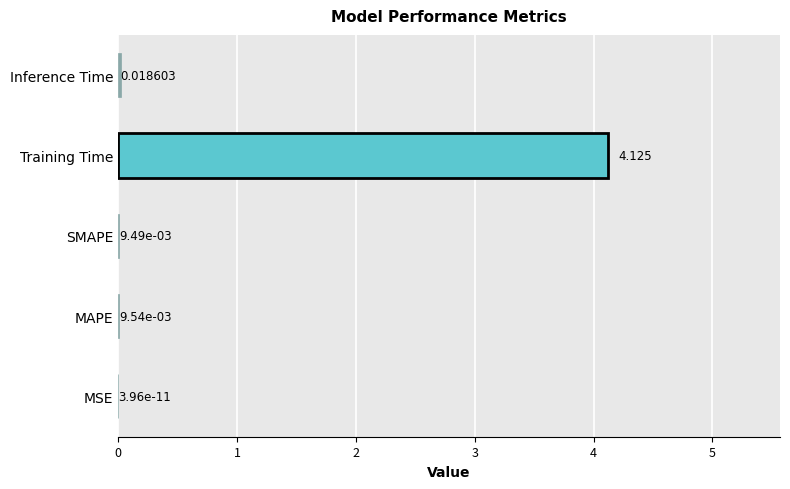

At which label is the value closest to 2?

Inference Time